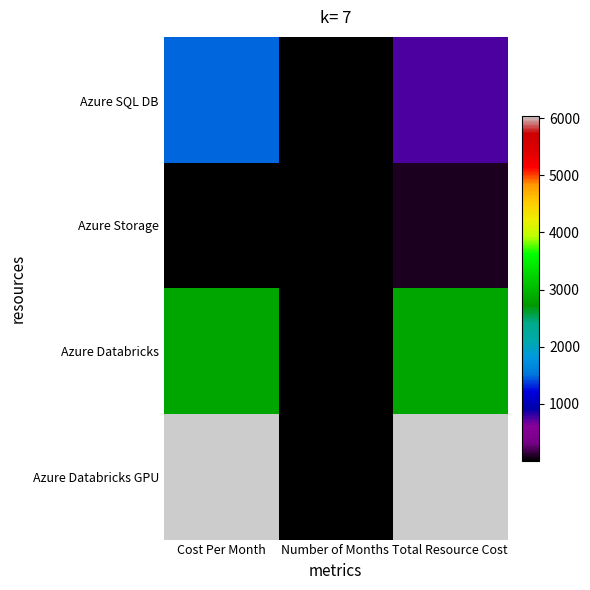

Rank the series by their maximum value, from highest to lowest.

Azure Databricks GPU, Azure Databricks, Azure SQL DB, Azure Storage